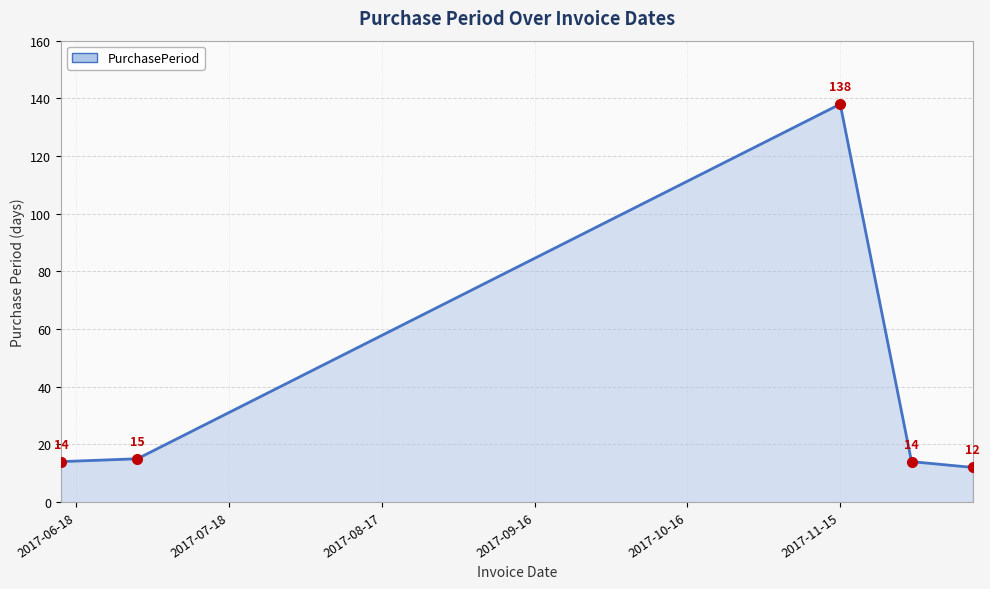

What is the difference between the second highest and minimum values?

3